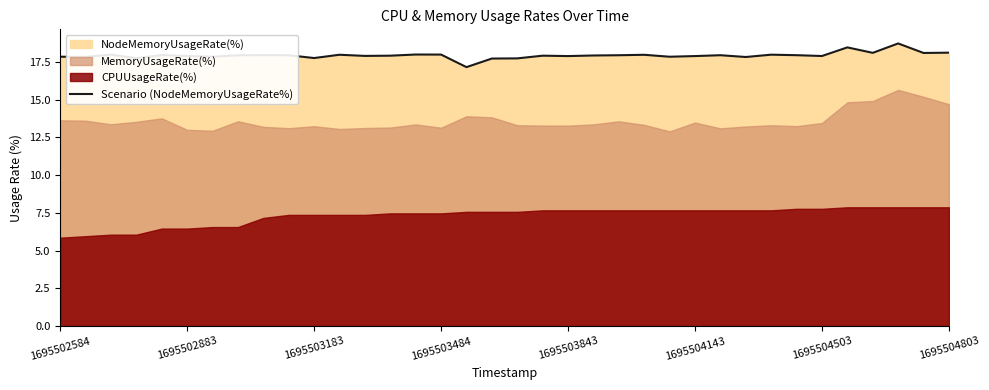

What is the value of the 11th point from the left?

17.8